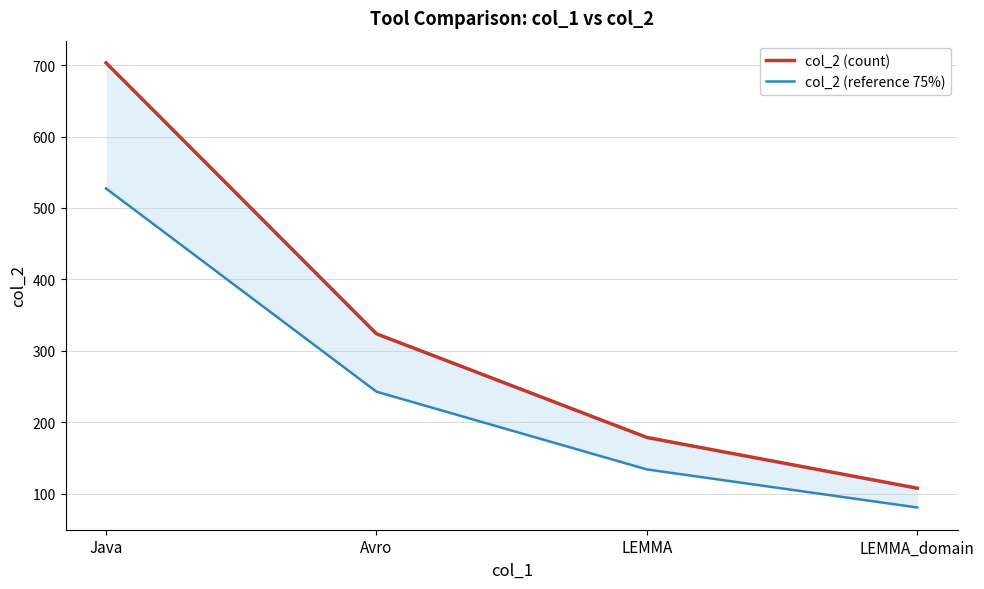

What position from the left is LEMMA_domain?

4